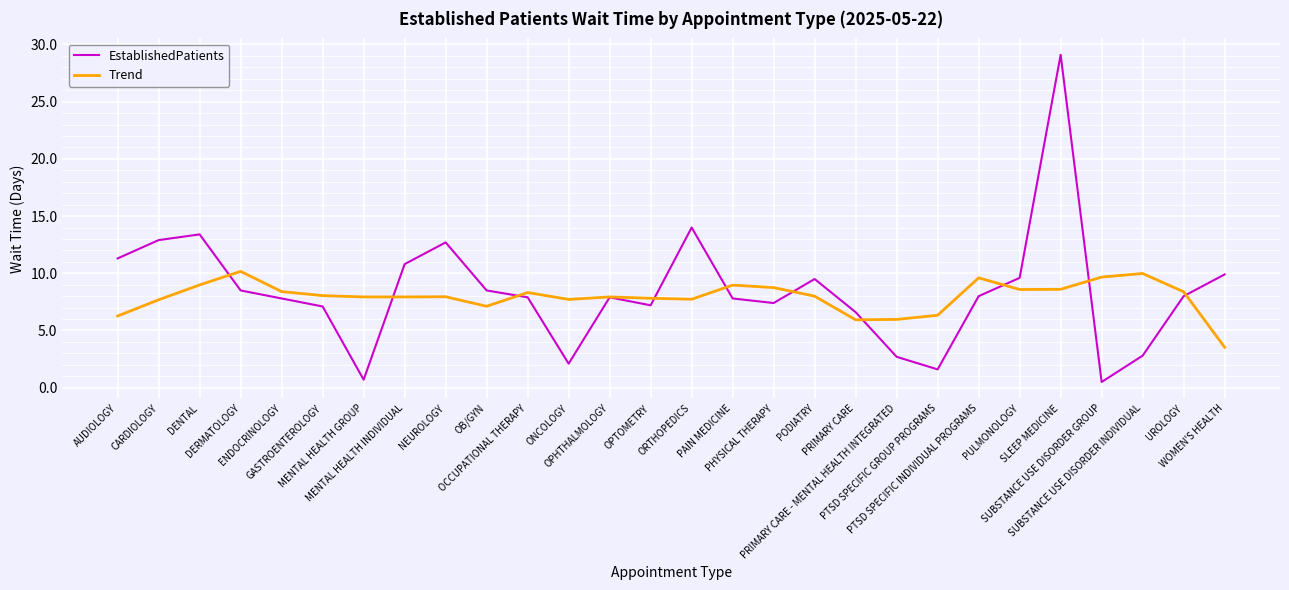

List the series in order of their peak value, lowest first.

Trend, EstablishedPatients